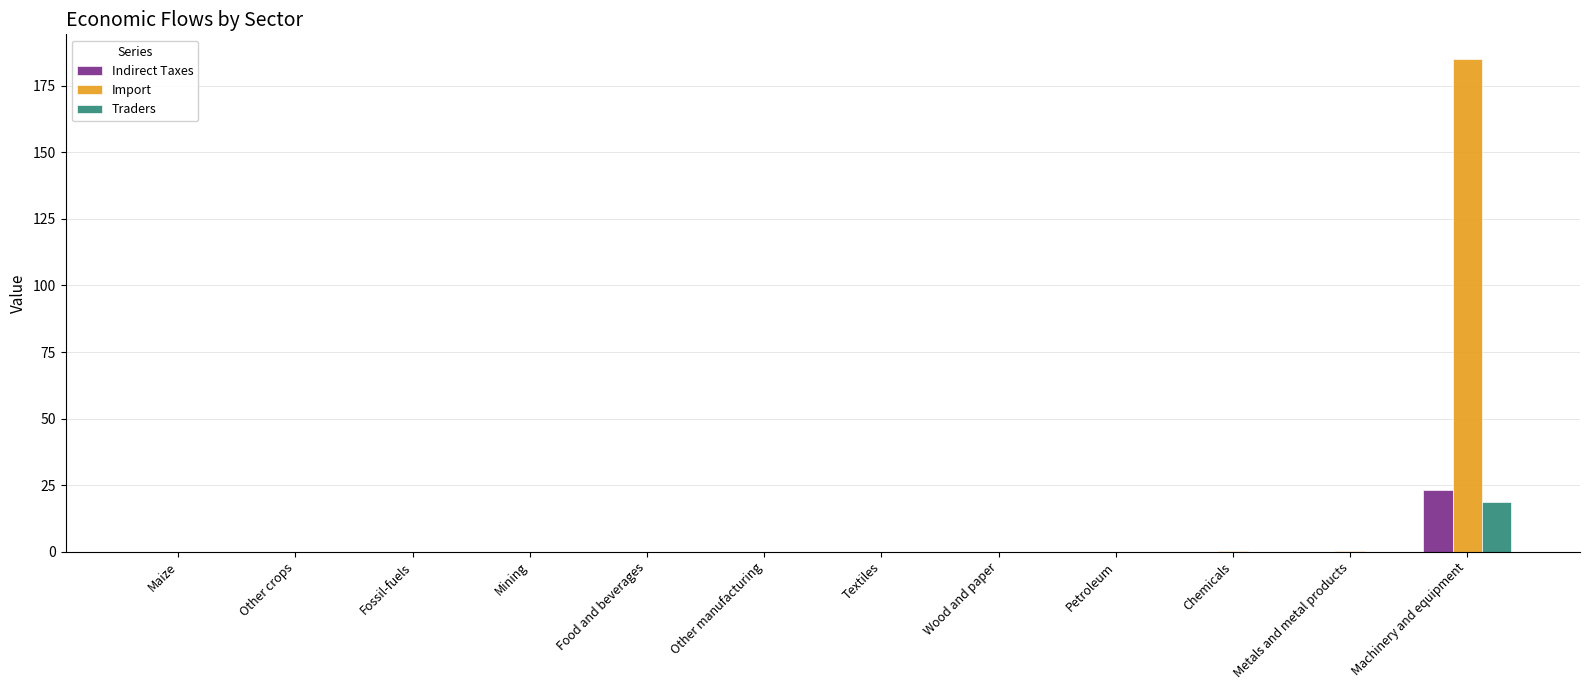

What is the sum of all Indirect Taxes values?

23.1